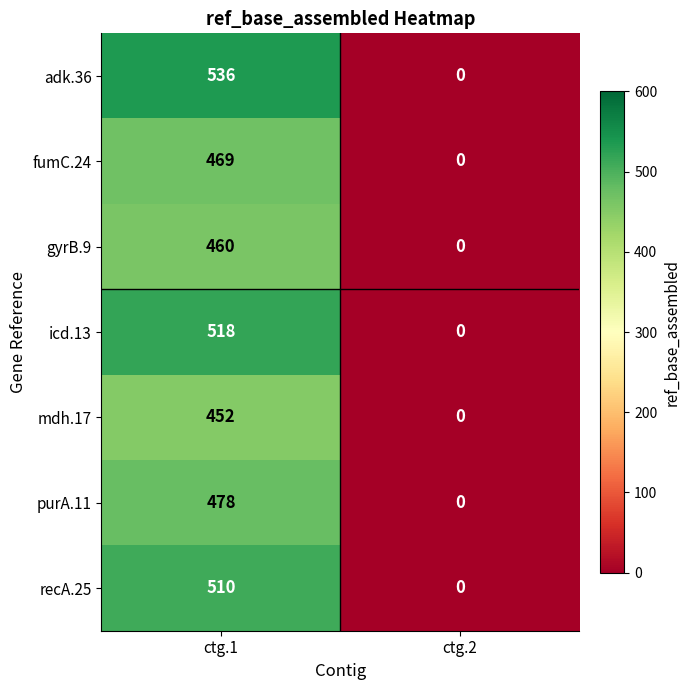

Reading left to right, transcribe all the data shown in this chart.

adk.36: 536	0
fumC.24: 469	0
gyrB.9: 460	0
icd.13: 518	0
mdh.17: 452	0
purA.11: 478	0
recA.25: 510	0